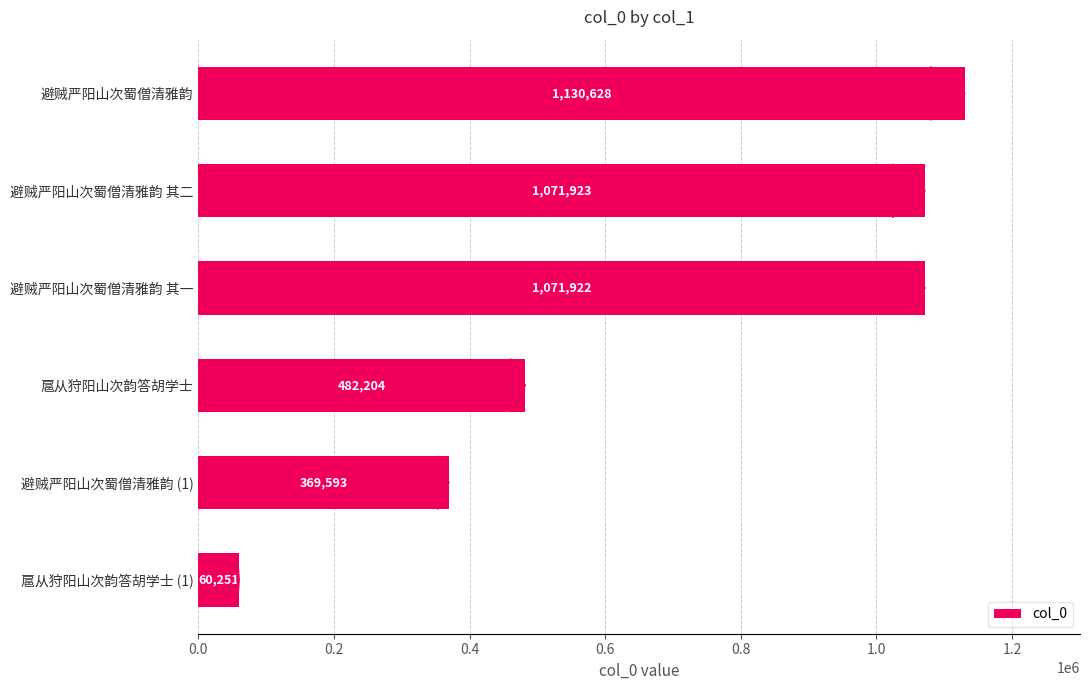

Is it true that the value at 扈从狩阳山次韵答胡学士 is 482204?

True